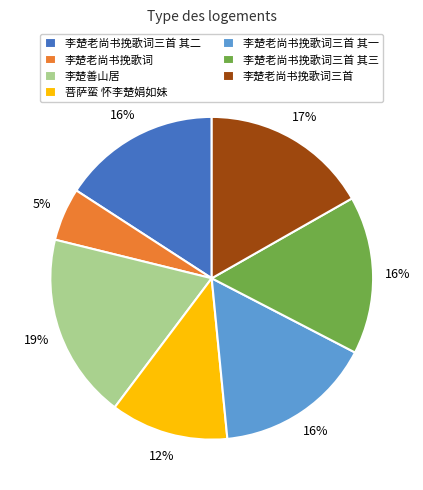

Count the number of slices in the pie.

7